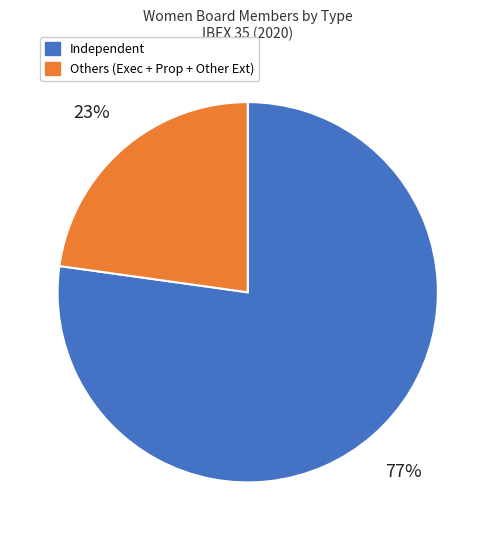

Is there a majority slice in this chart?

Yes